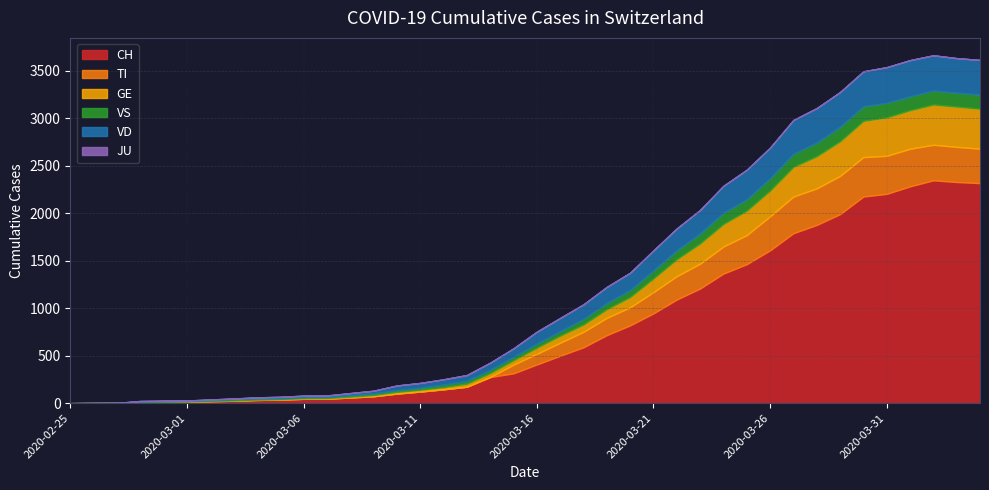

At which category is the sum across all series the highest?

2020-04-02